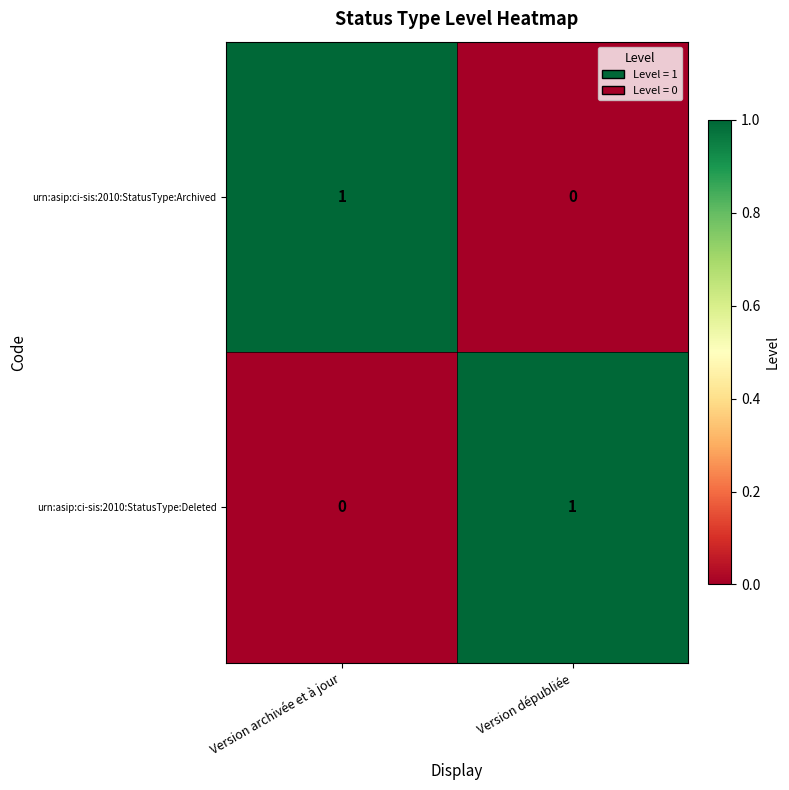

Which category has the lowest value in the urn:asip:ci-sis:2010:StatusType:Archived series?

Version dépubliée